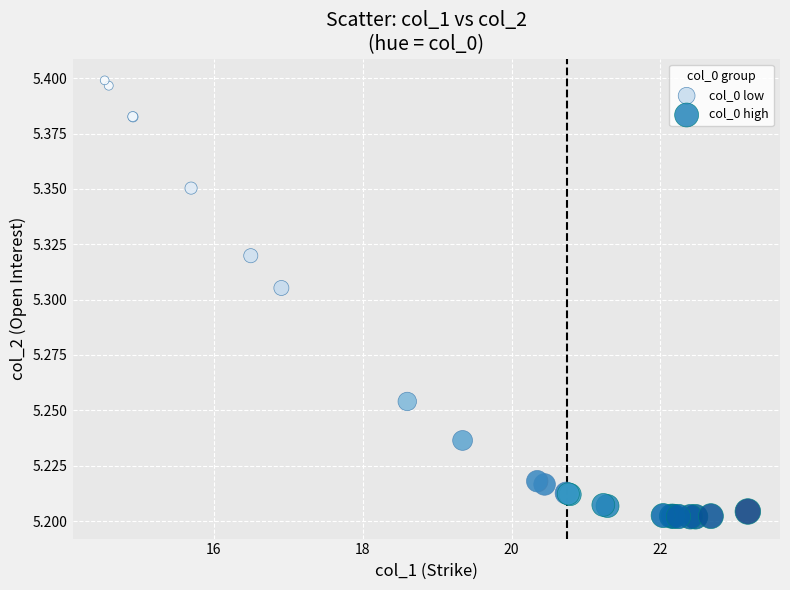

Which series has the largest Y range (max minus min)?

col_0 low